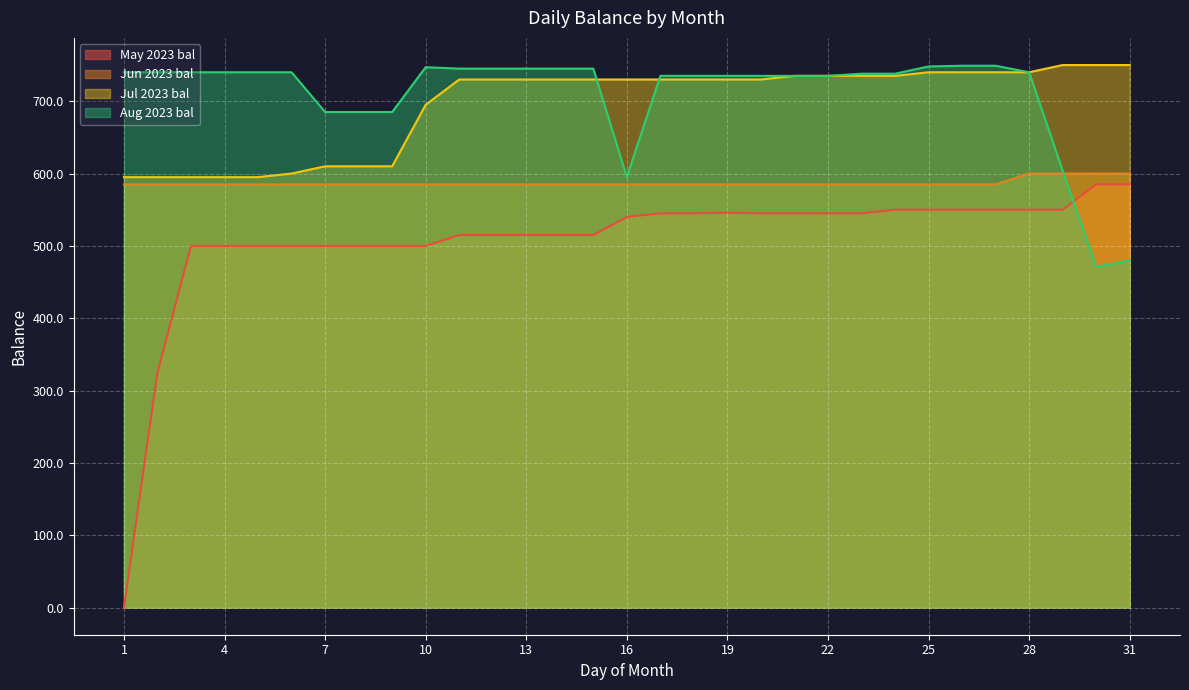

What is the highest value of the Aug 2023 bal series?

749.0